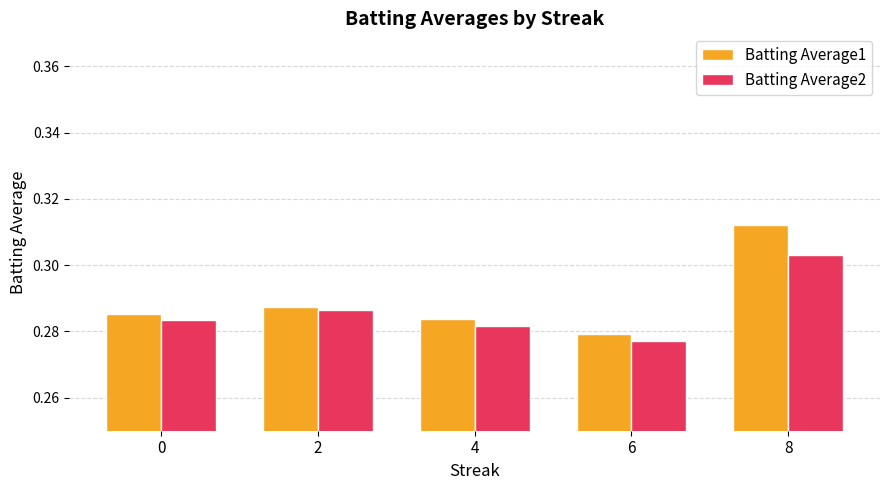

Which series has the largest range (max minus min)?

Batting Average1